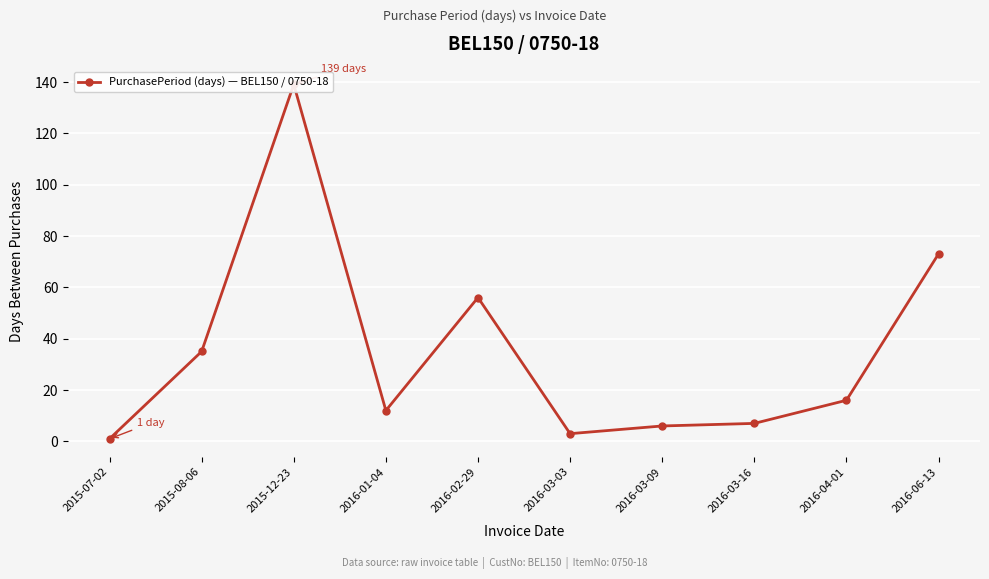

What is the average value?

35